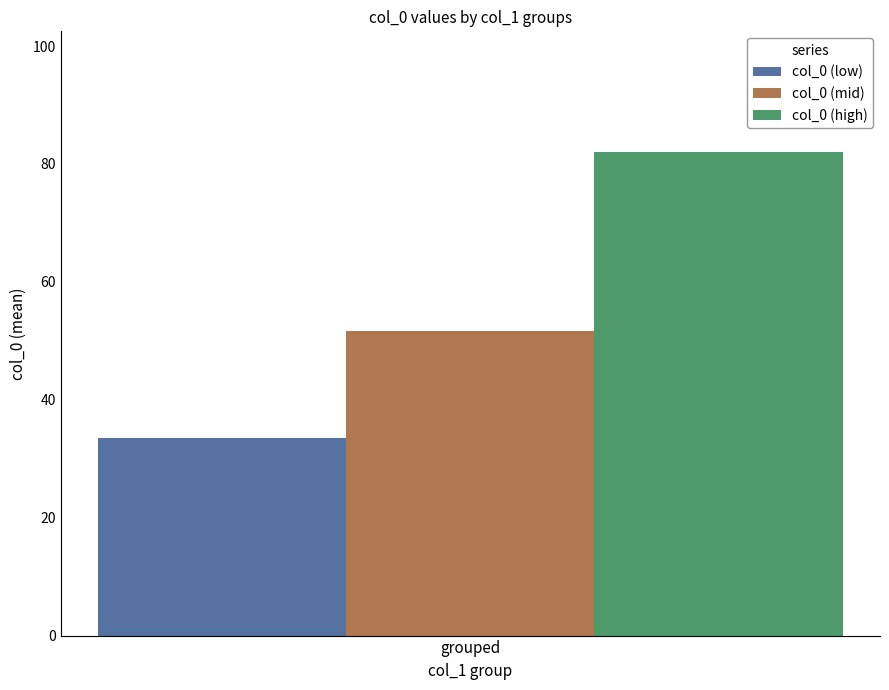

Reading right to left, list all the values displayed in this chart.

col_0 (low): grouped=33.6
col_0 (mid): grouped=51.6
col_0 (high): grouped=82.0